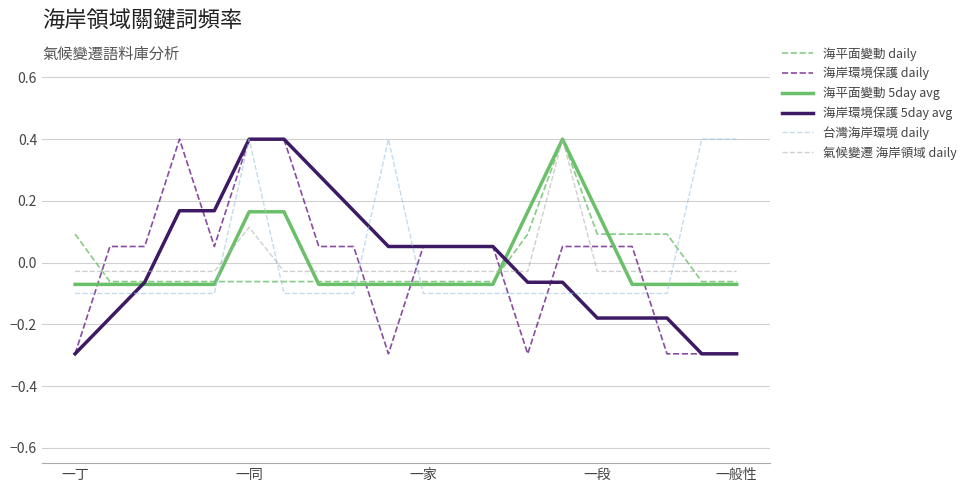

How many lines are shown in the chart?

6